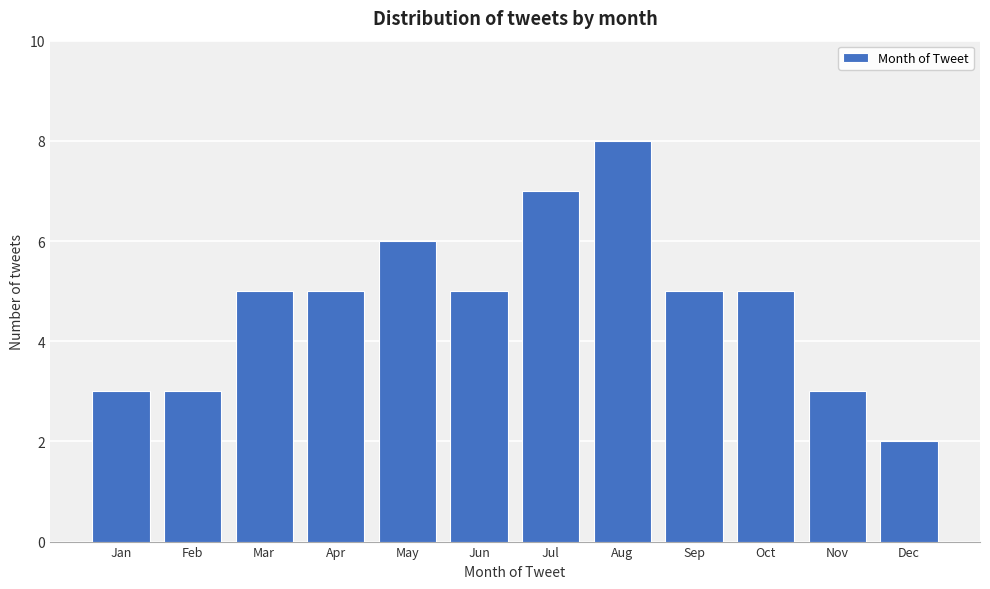

Reading right to left, transcribe all the data shown in this chart.

2	3	5	5	8	7	5	6	5	5	3	3